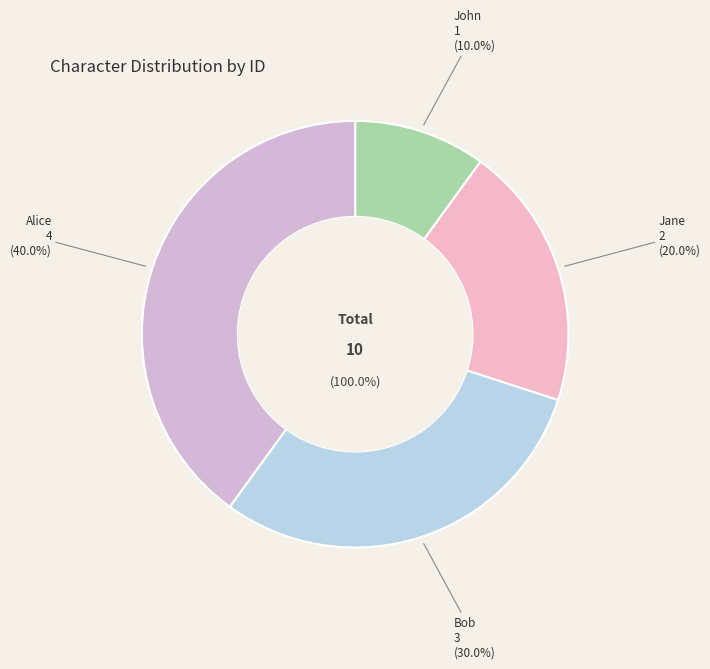

Between Jane and John, which is larger?

Jane